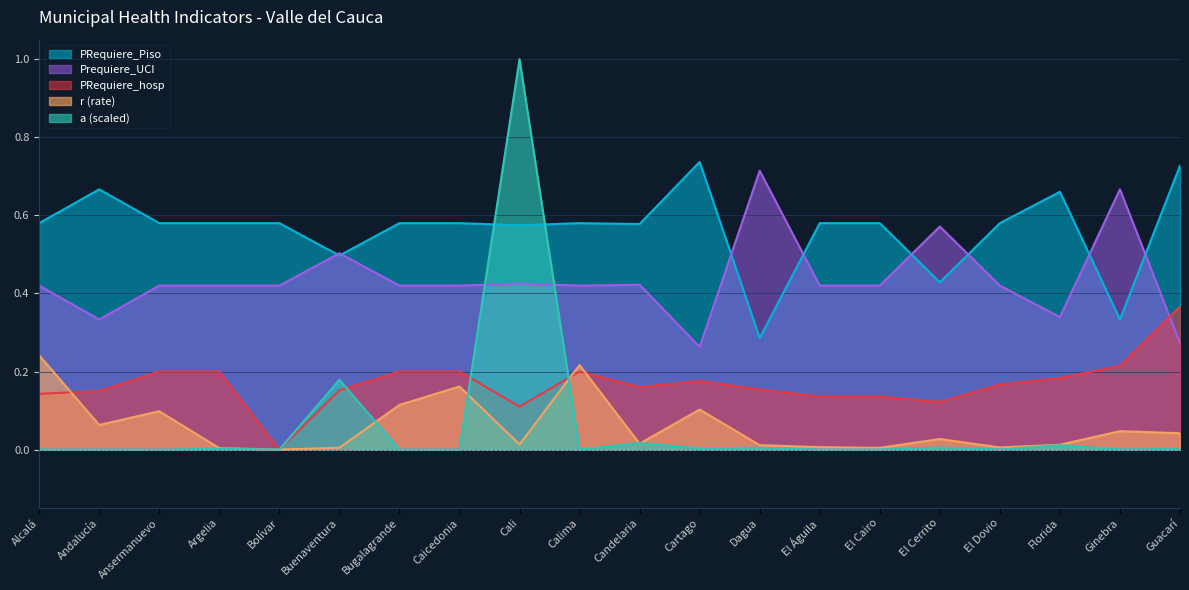

Which series has the widest spread of values?

a (scaled)